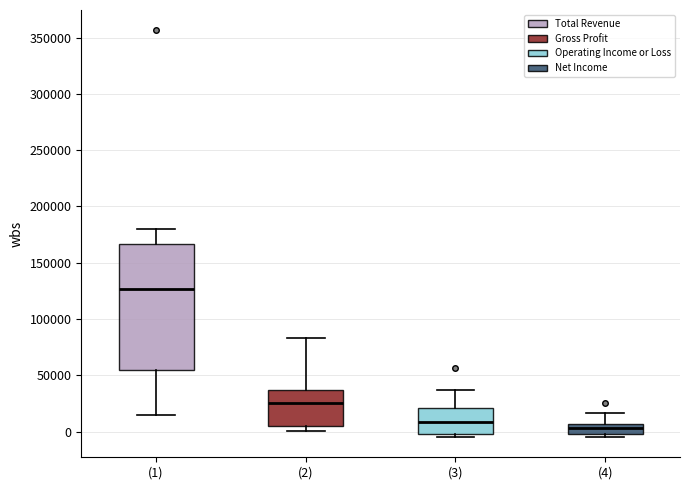

Which box is the tallest, from its lower edge to its upper edge?

(1)